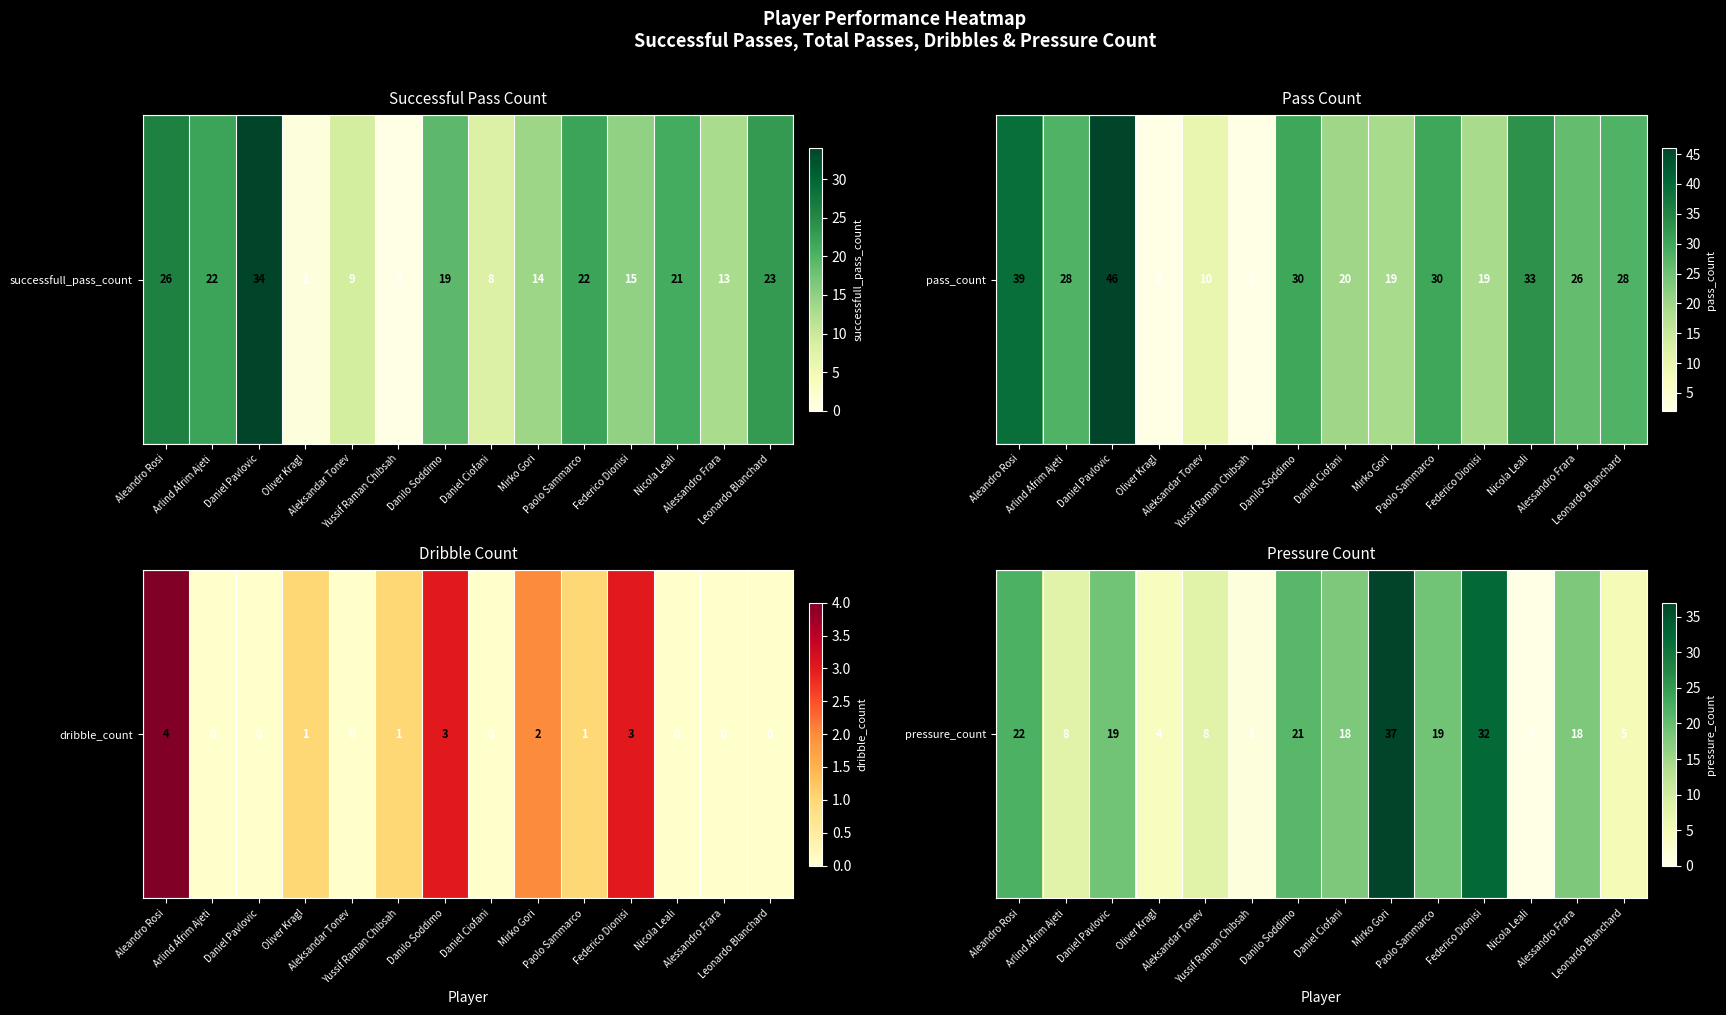

Is it true that the value at Leonardo Blanchard is 8?

False